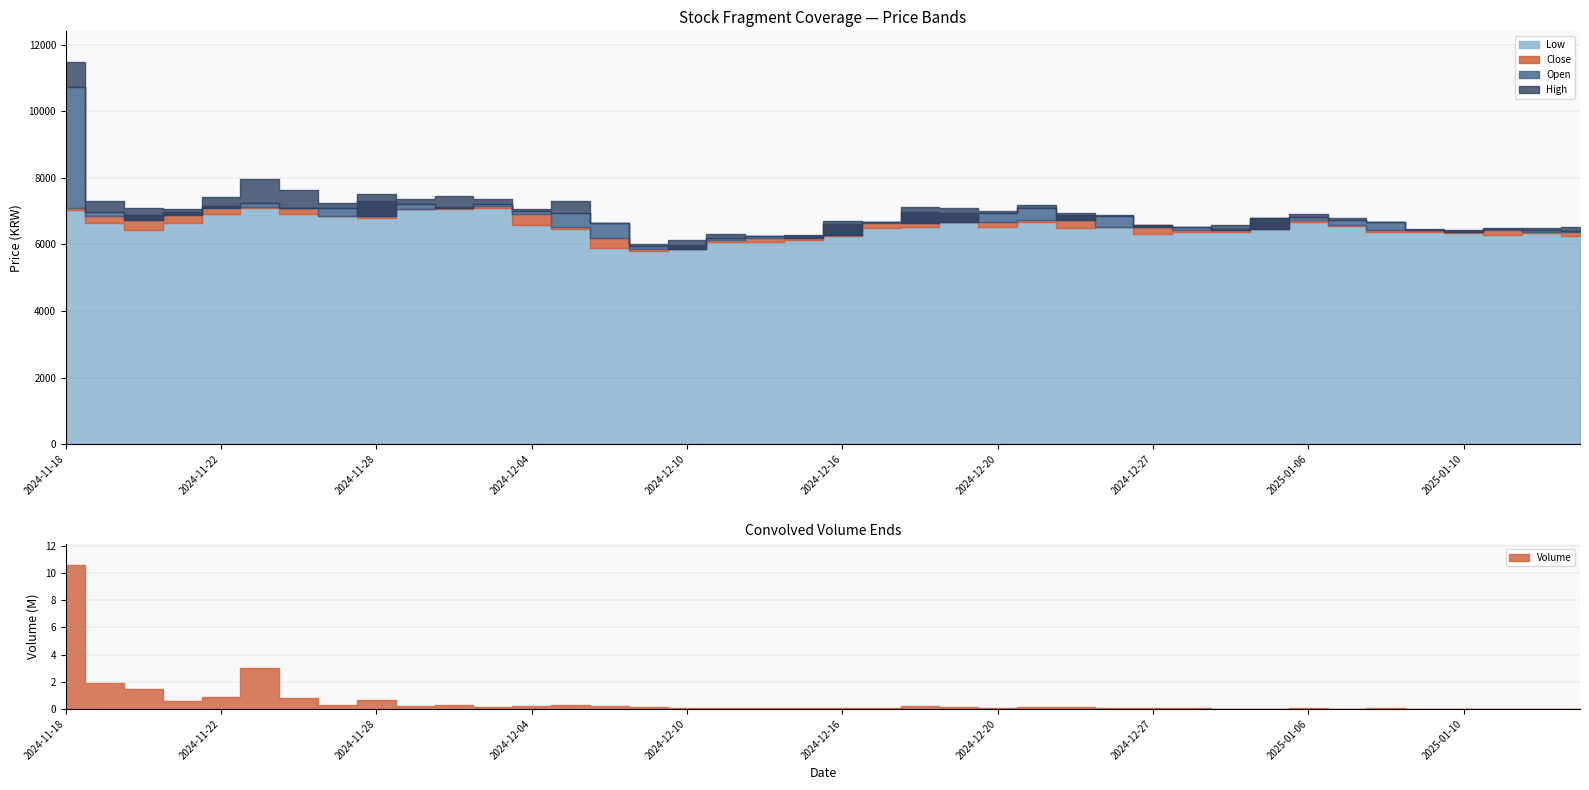

Is the value of Open at 2025-01-08 greater than the value of High at 2024-12-19?

No